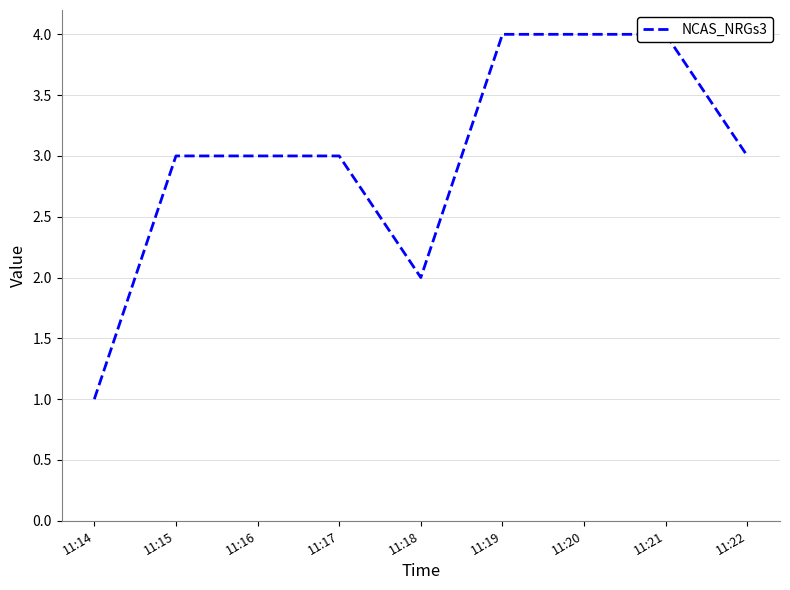

Between 11:22 and 11:16, which is larger?

11:22